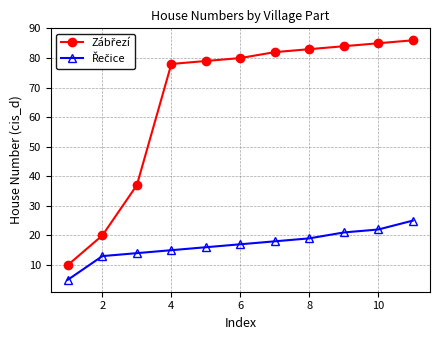

What is the minimum value shown in the chart?

5